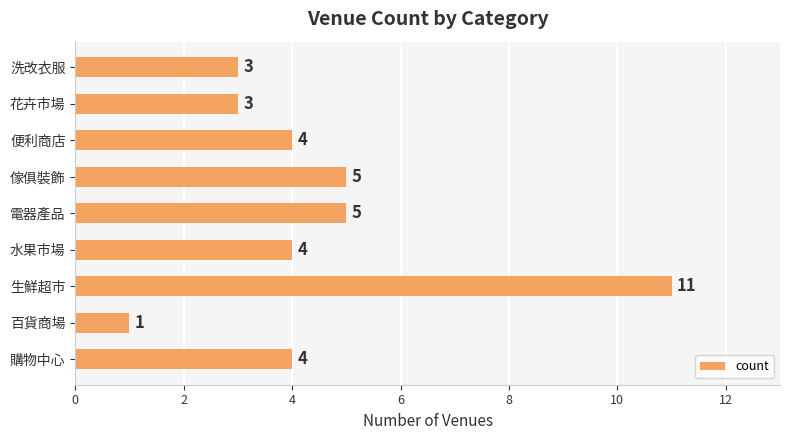

Reading bottom to top, extract all data points from this chart.

4	1	11	4	5	5	4	3	3